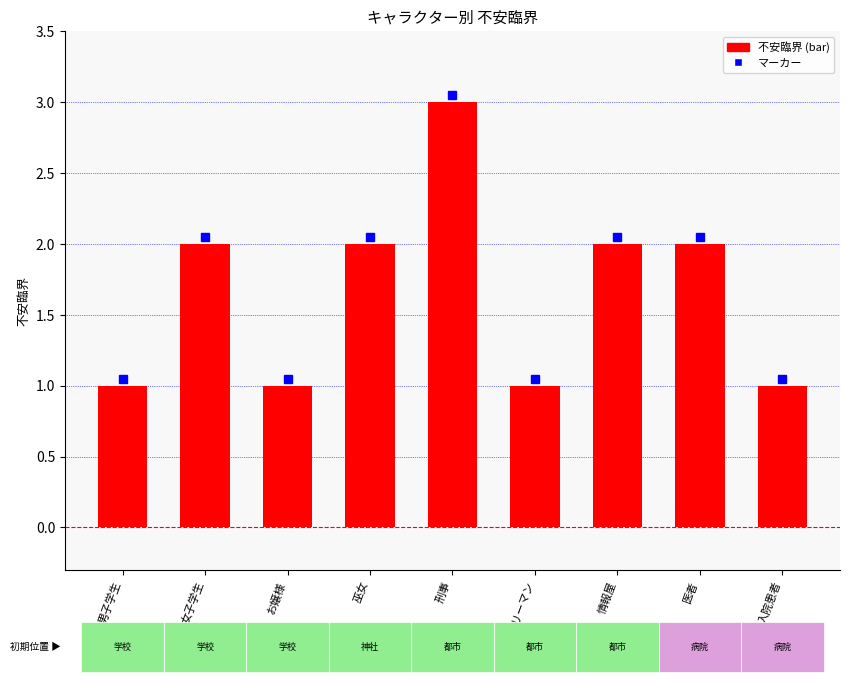

What is the sum of the values at 巫女 and お嬢様?

3